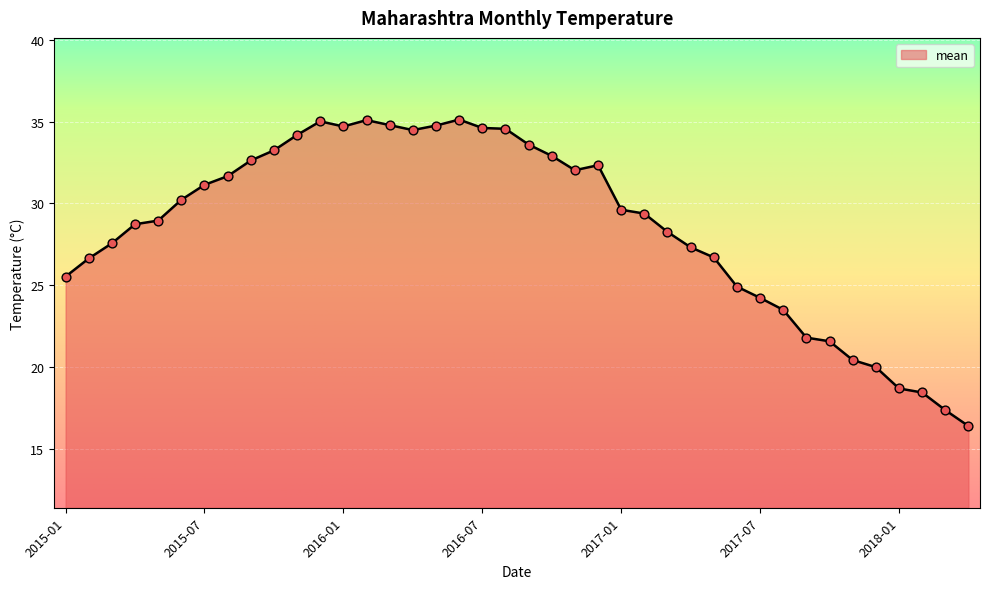

What is the smallest value displayed?

16.4